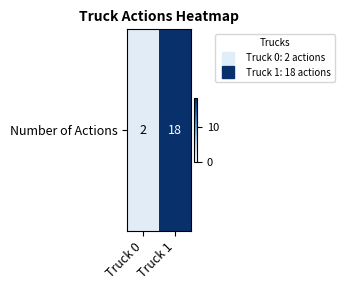

Reading left to right, transcribe all the data shown in this chart.

Truck 0=2	Truck 1=18